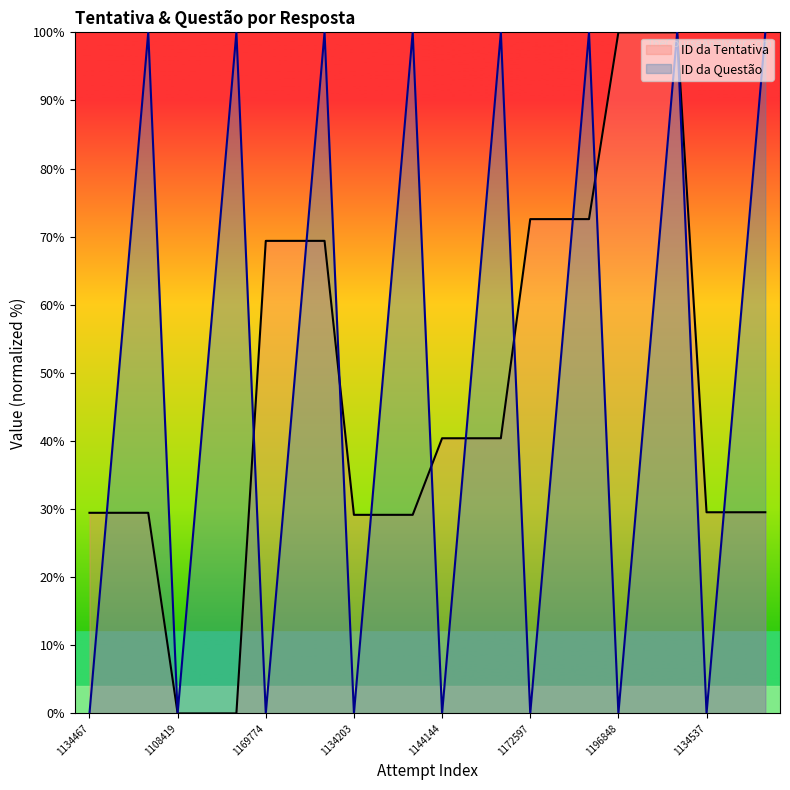

Reading right to left, extract all data points from this chart.

ID da Tentativa: 1134539=29.5	1134538=29.5	1134537=29.5	1196850=100.0	1196849=100.0	1196848=100.0	1172599=72.6	1172598=72.6	1172597=72.6	1144146=40.4	1144145=40.4	1144144=40.4	1134205=29.2	1134204=29.2	1134203=29.2	1169776=69.4	1169775=69.4	1169774=69.4	1108421=0.0	1108420=0.0	1108419=0.0	1134469=29.5	1134468=29.5	1134467=29.5
ID da Questão: 1134539=100.0	1134538=50.0	1134537=0.0	1196850=100.0	1196849=50.0	1196848=0.0	1172599=100.0	1172598=50.0	1172597=0.0	1144146=100.0	1144145=50.0	1144144=0.0	1134205=100.0	1134204=50.0	1134203=0.0	1169776=100.0	1169775=50.0	1169774=0.0	1108421=100.0	1108420=50.0	1108419=0.0	1134469=100.0	1134468=50.0	1134467=0.0